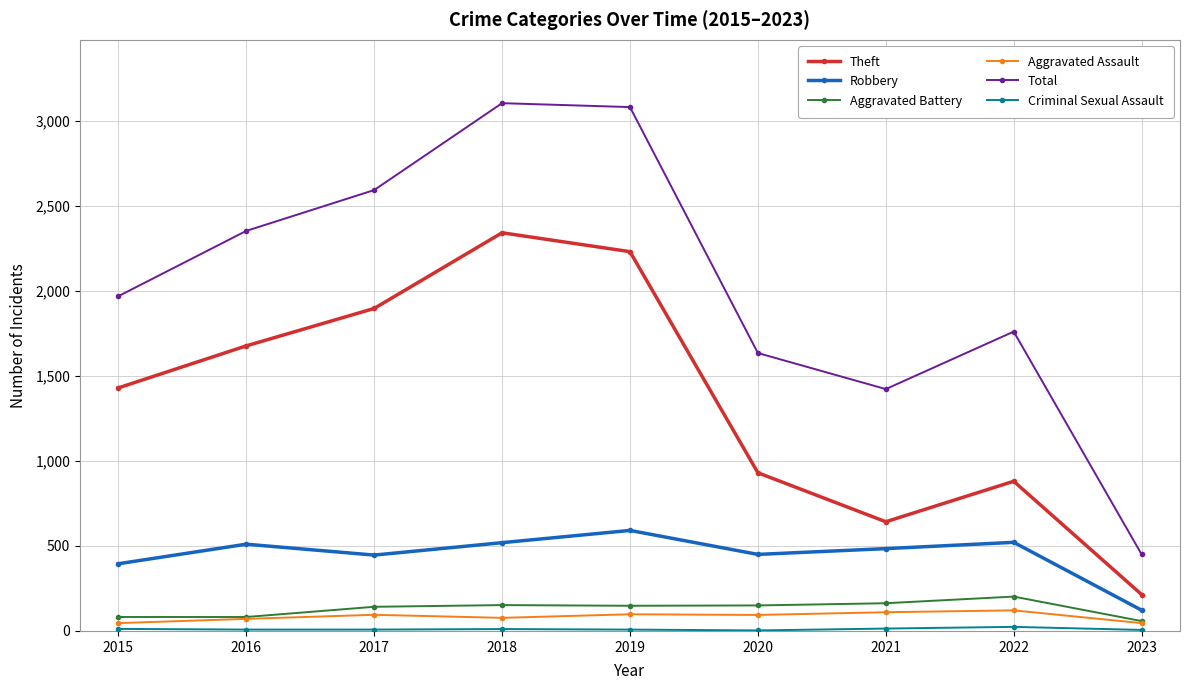

Read the Total value at 2016, to the nearest 100.

2400